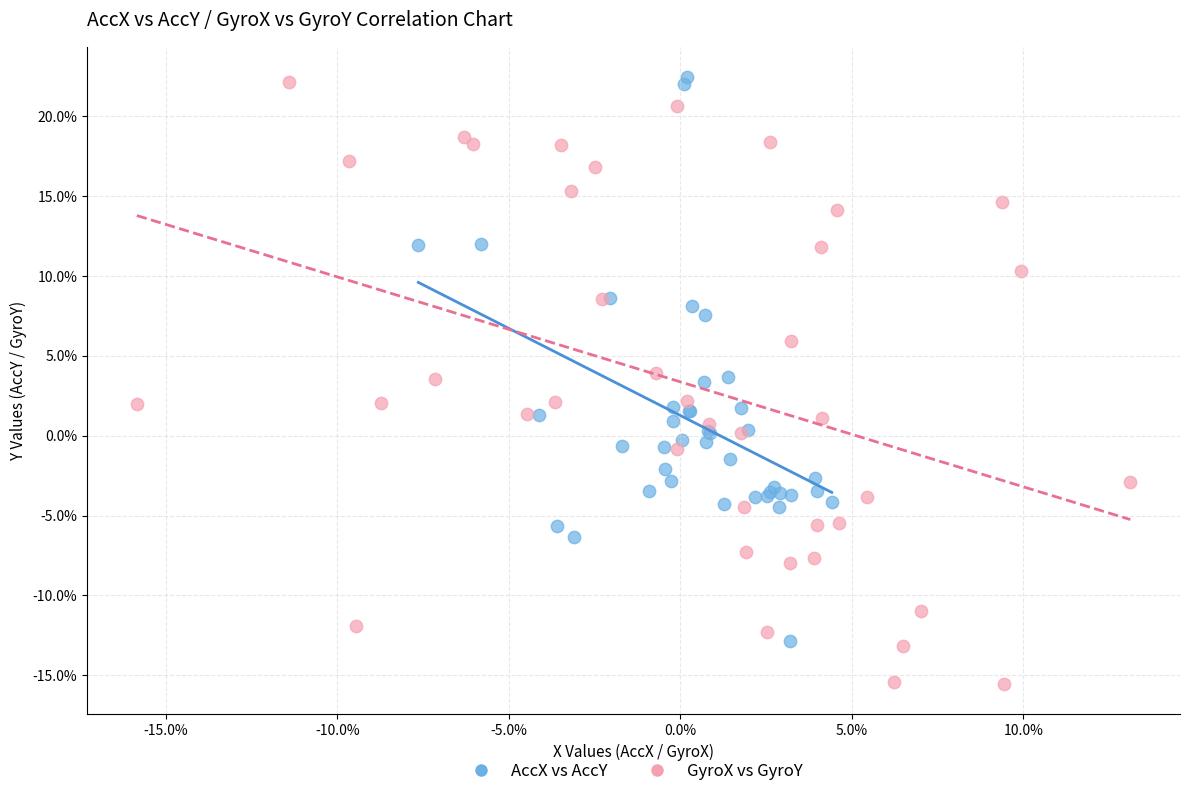

What are all the series names shown in the legend?

AccX vs AccY, GyroX vs GyroY